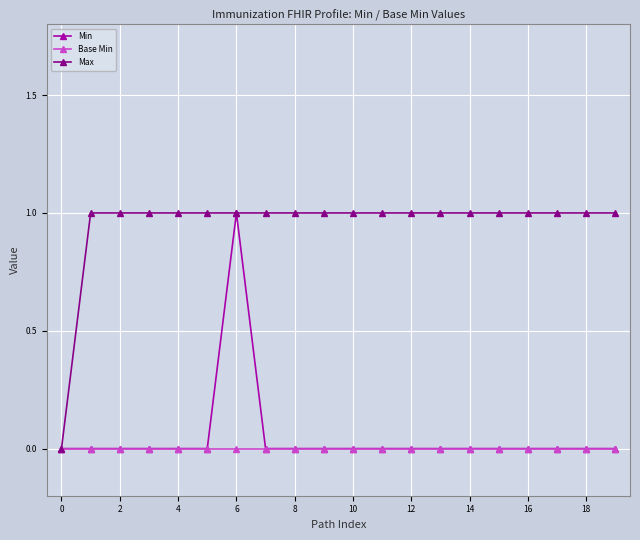

Which series has the largest total across all categories?

Max